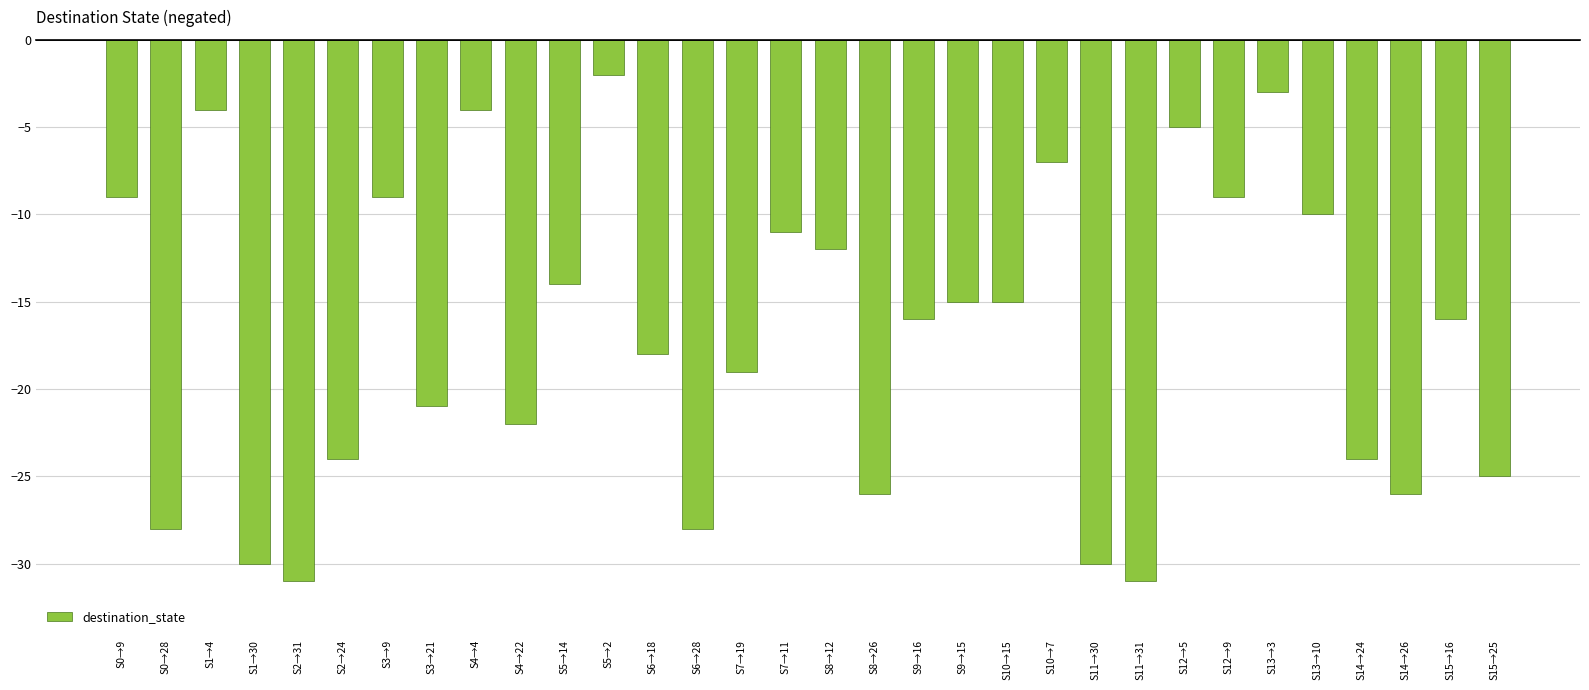

What is the difference between the values at S13→3 and S11→31?

28